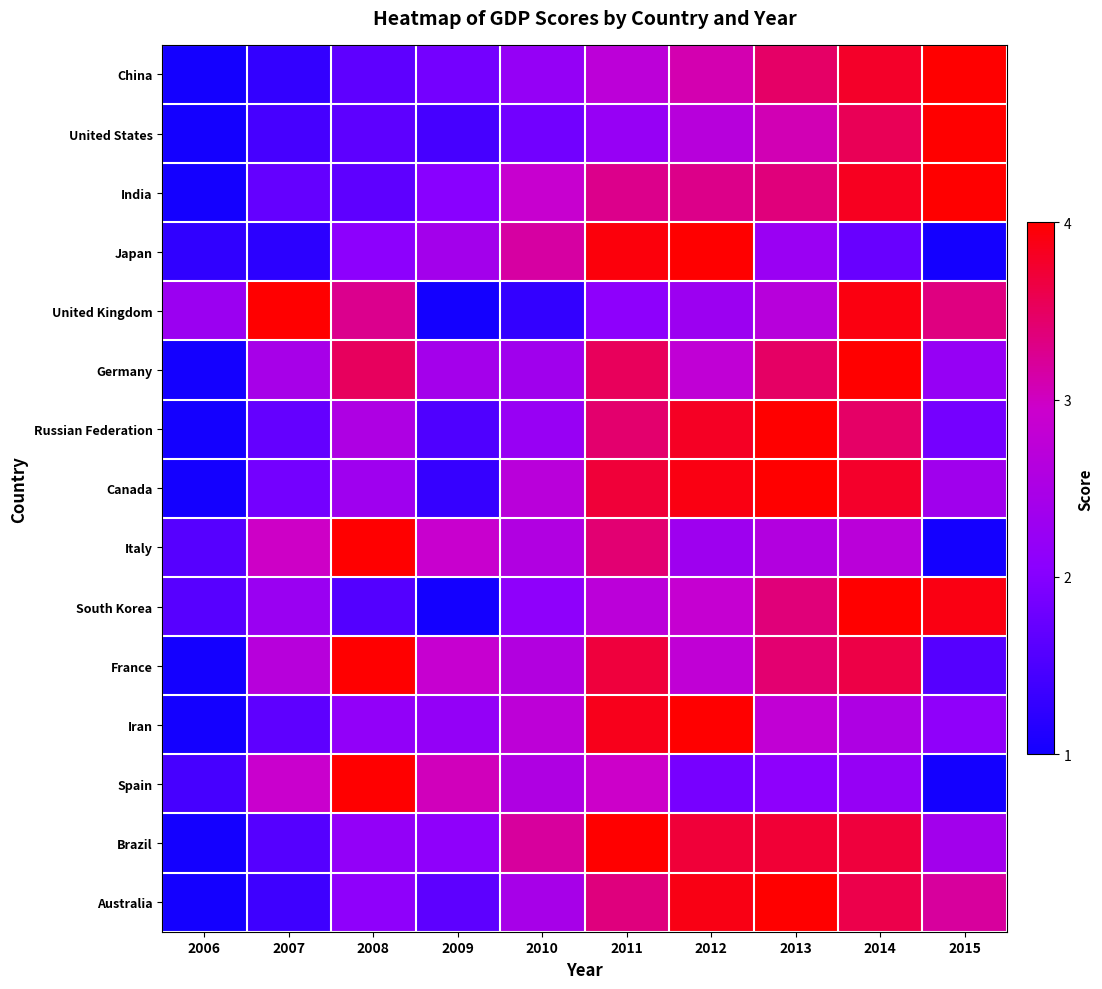

At how many categories does at least one series exceed 3?

9